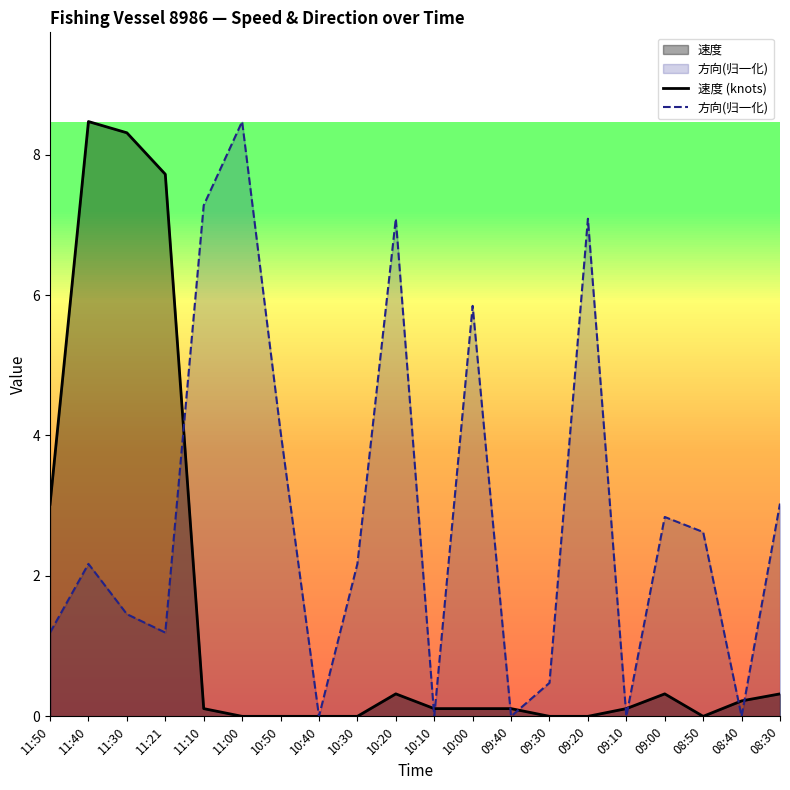

Is it true that 方向(归一化) equals 14.3 at 11:00?

False